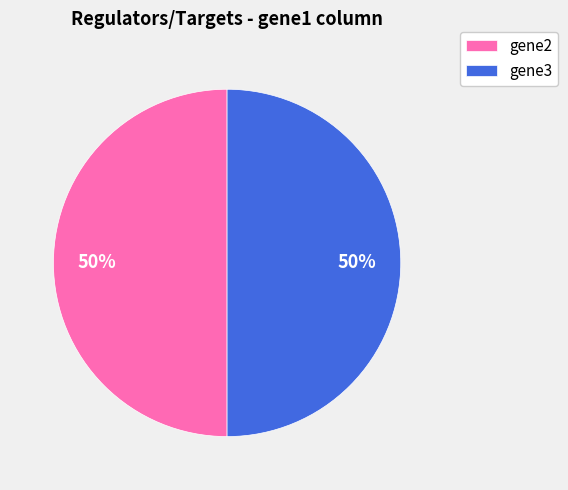

Do gene2 and gene3 together represent more than half of the pie?

Yes